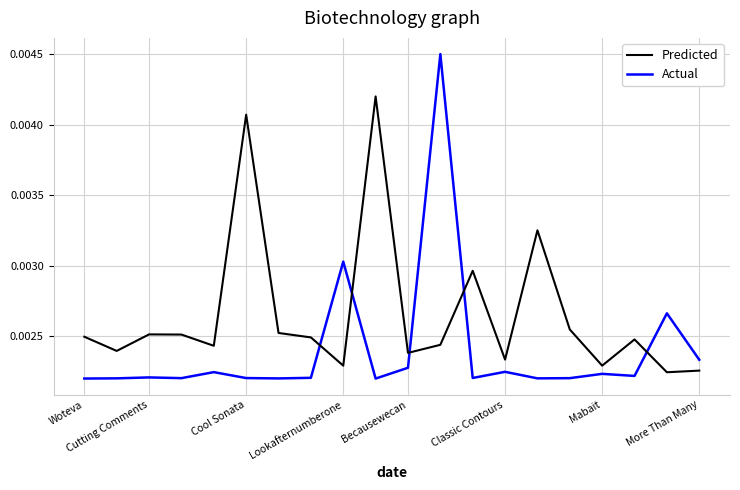

At how many categories does at least one series exceed 0?

20